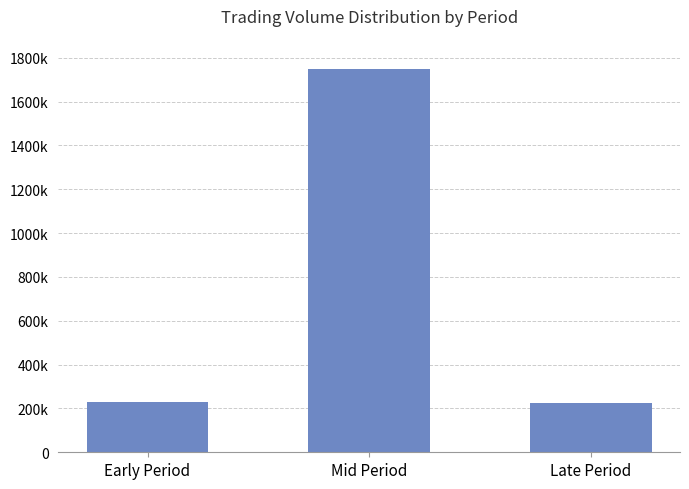

Rank the categories by value from highest to lowest.

Mid Period, Early Period, Late Period